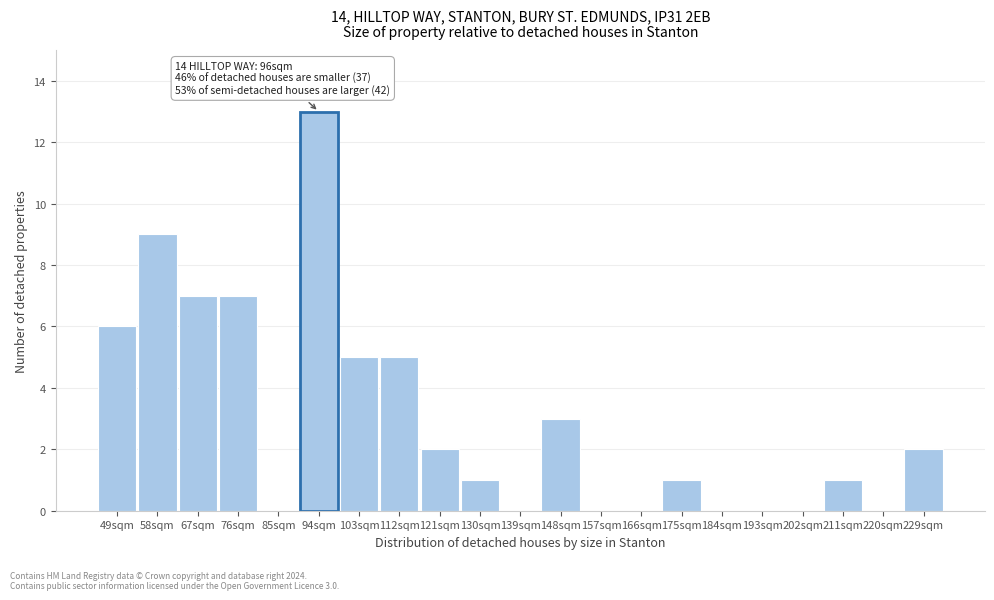

Reading left to right, what are all the values shown in this chart?

49sqm=6	58sqm=9	67sqm=7	76sqm=7	85sqm=0	94sqm=13	103sqm=5	112sqm=5	121sqm=2	130sqm=1	139sqm=0	148sqm=3	157sqm=0	166sqm=0	175sqm=1	184sqm=0	193sqm=0	202sqm=0	211sqm=1	220sqm=0	229sqm=2